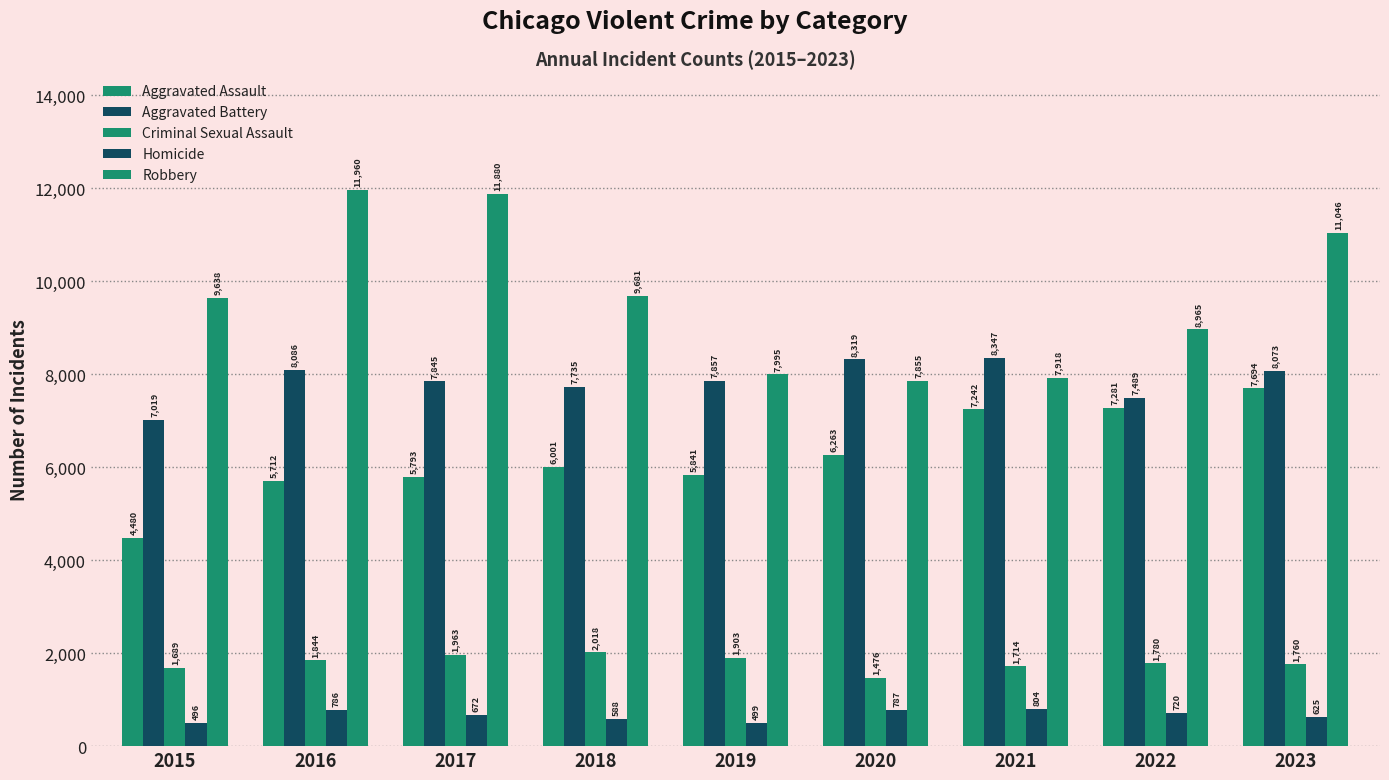

How many groups of bars are there?

9